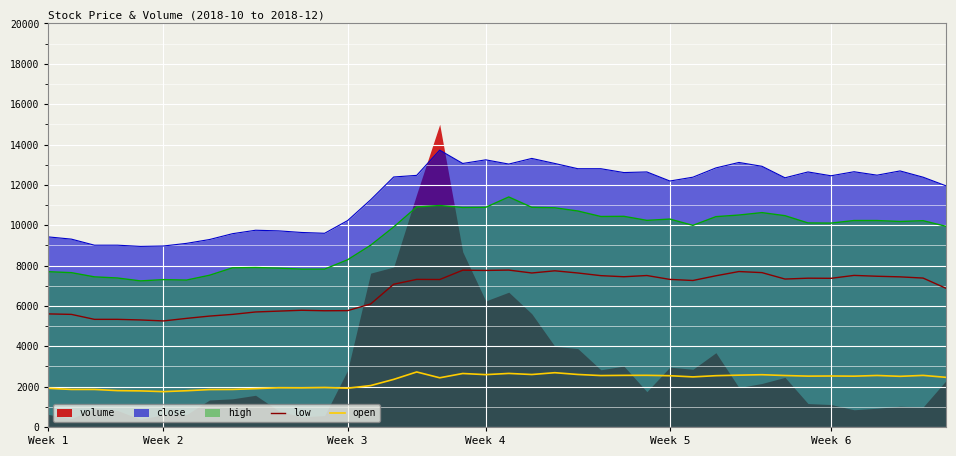

What is the highest value of the high series?

11400.0